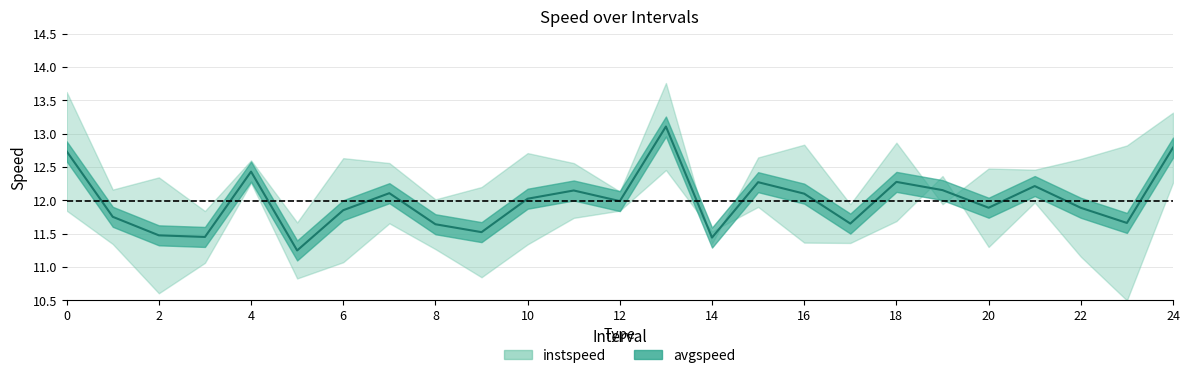

The chart shows a value of 11.8 at 1. True or false?

True